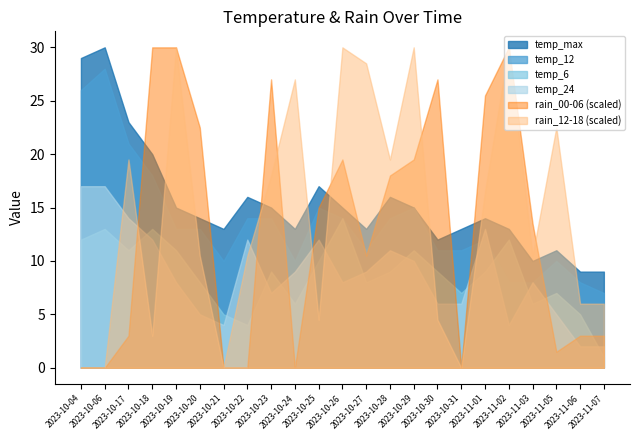

Does the chart display data point markers on the line(s)?

No